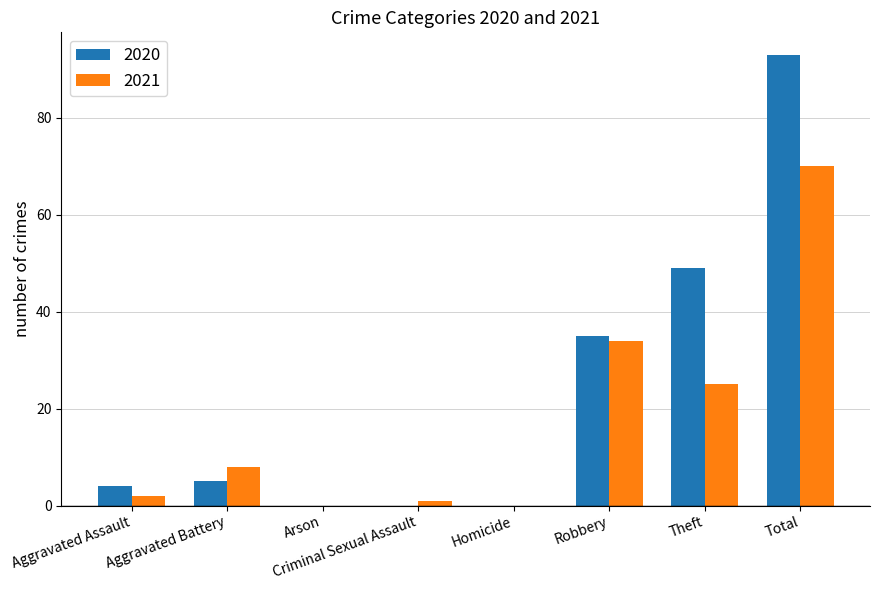

At which label is 2020 closest to 46?

Theft